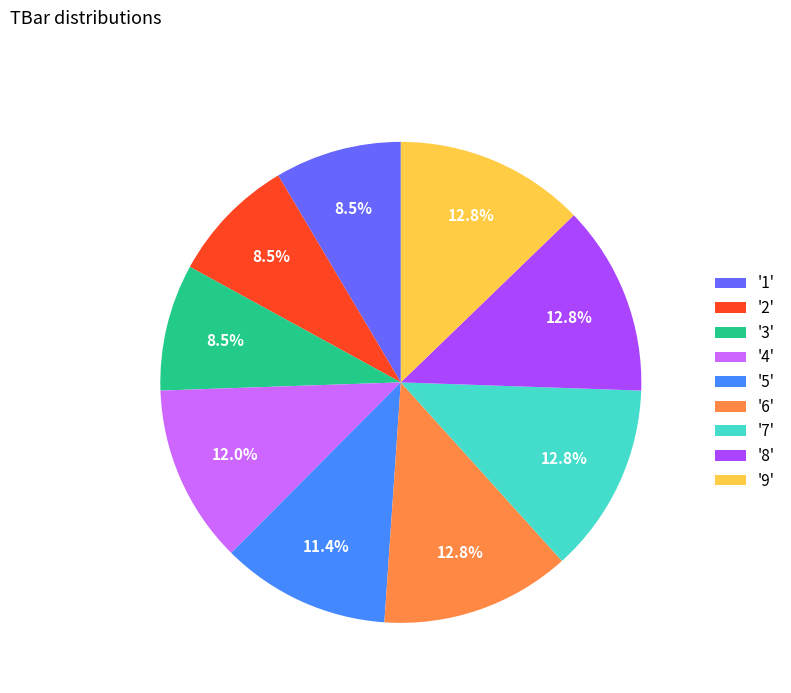

Does '7' represent more than half of the total?

No